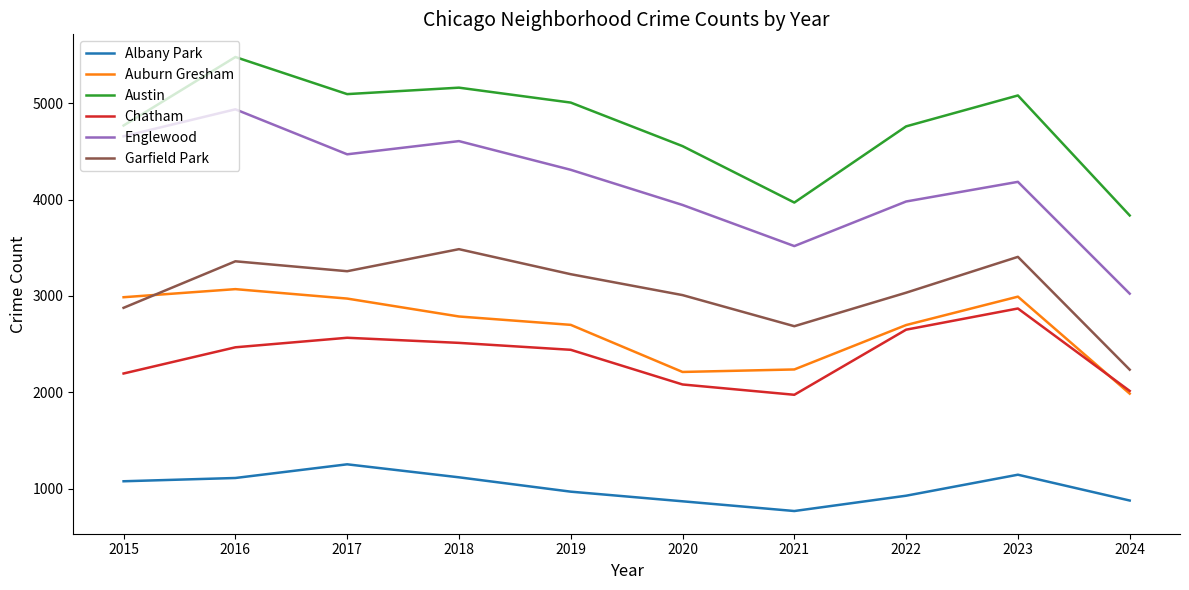

At which category does the chart reach its peak across all series?

2016